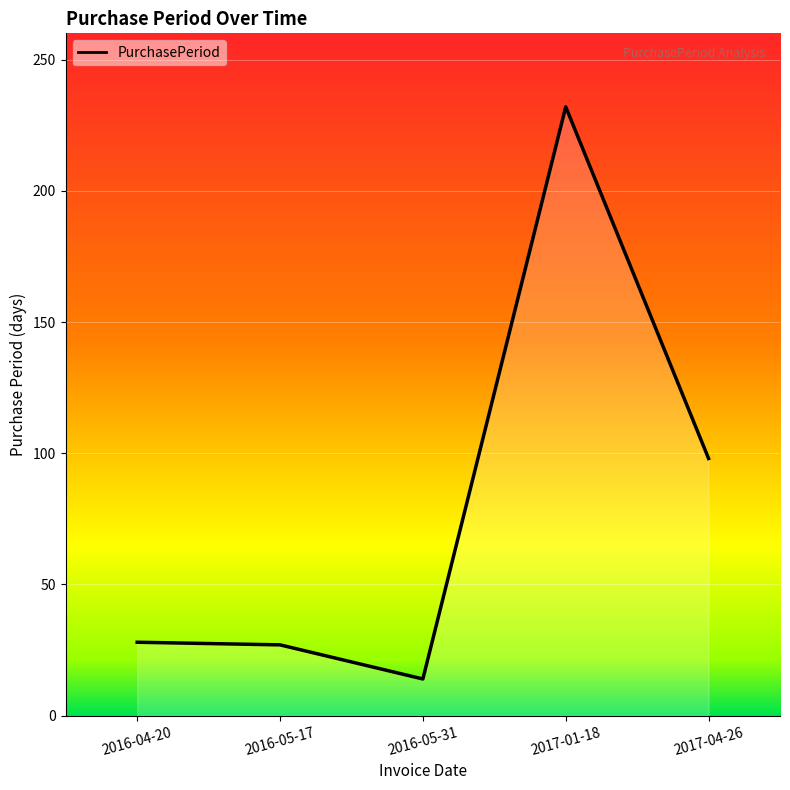

What is the difference between the second highest and minimum values?

84